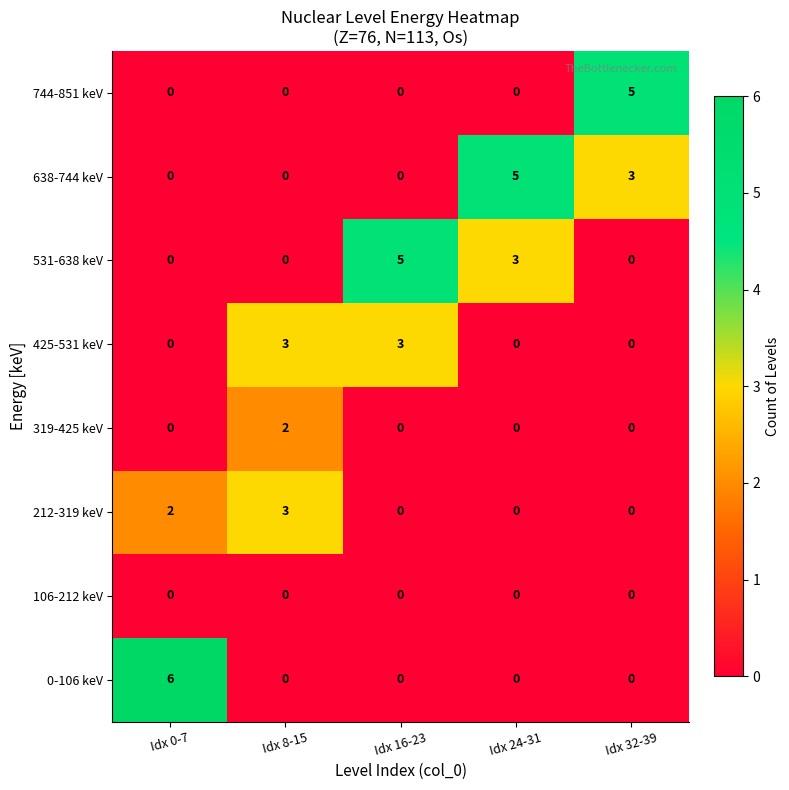

What is the total value across all series at Idx 24-31?

8